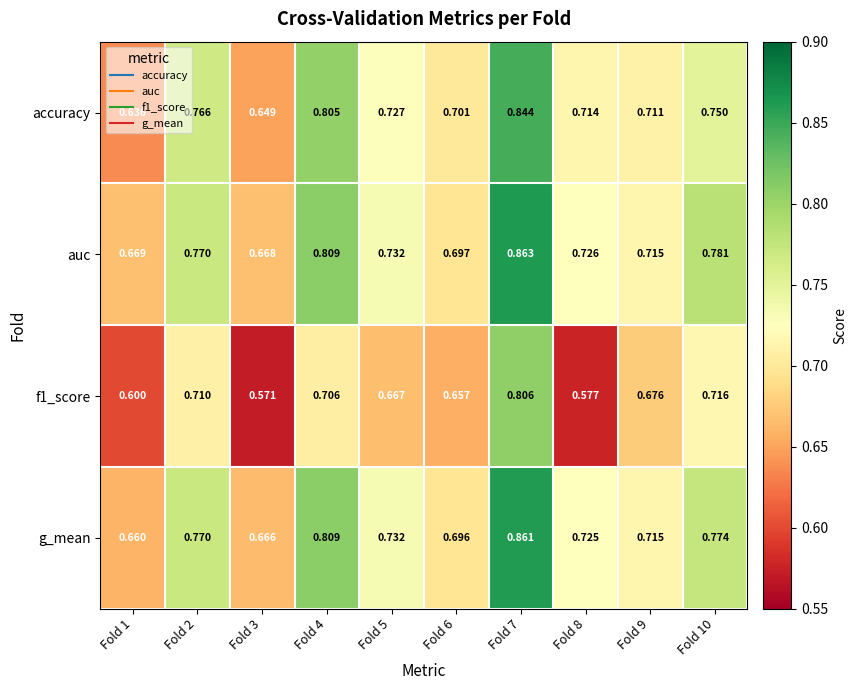

Which series has the widest spread of values?

f1_score